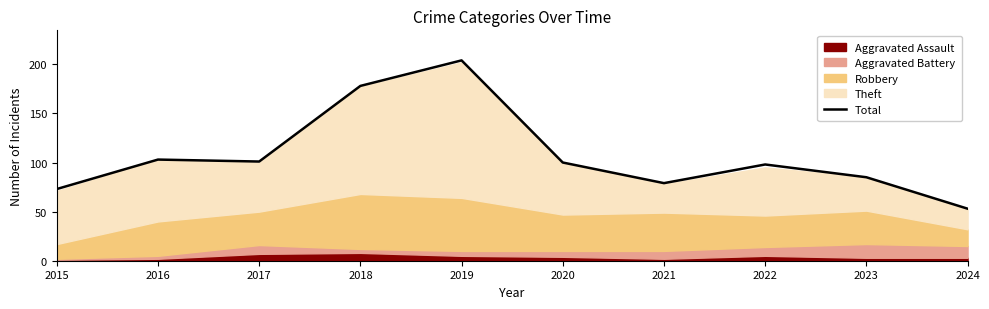

What is the sum of all values?

1074